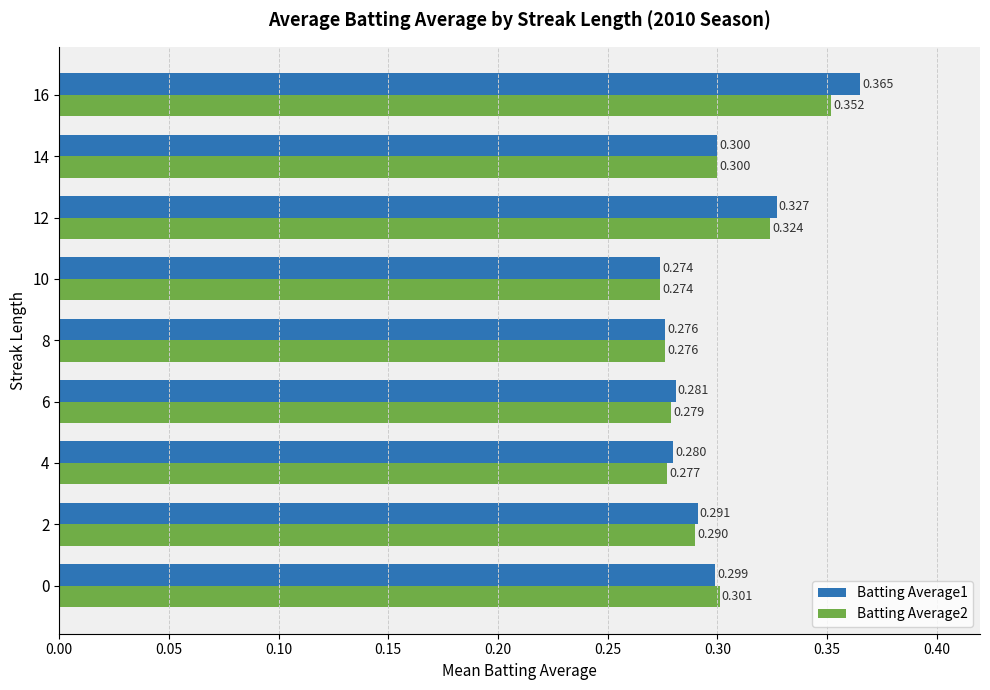

What is the lowest value of the Batting Average1 series?

0.3